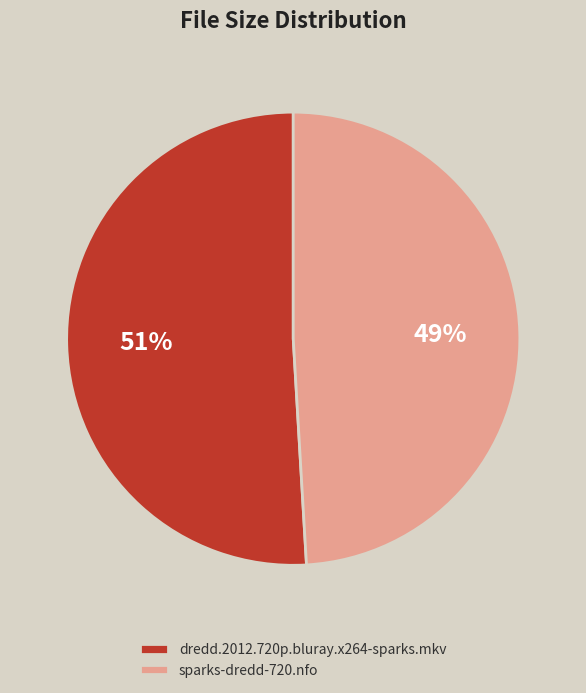

Combined, do sparks-dredd-720.nfo and dredd.2012.720p.bluray.x264-sparks.mkv account for over 50%?

Yes